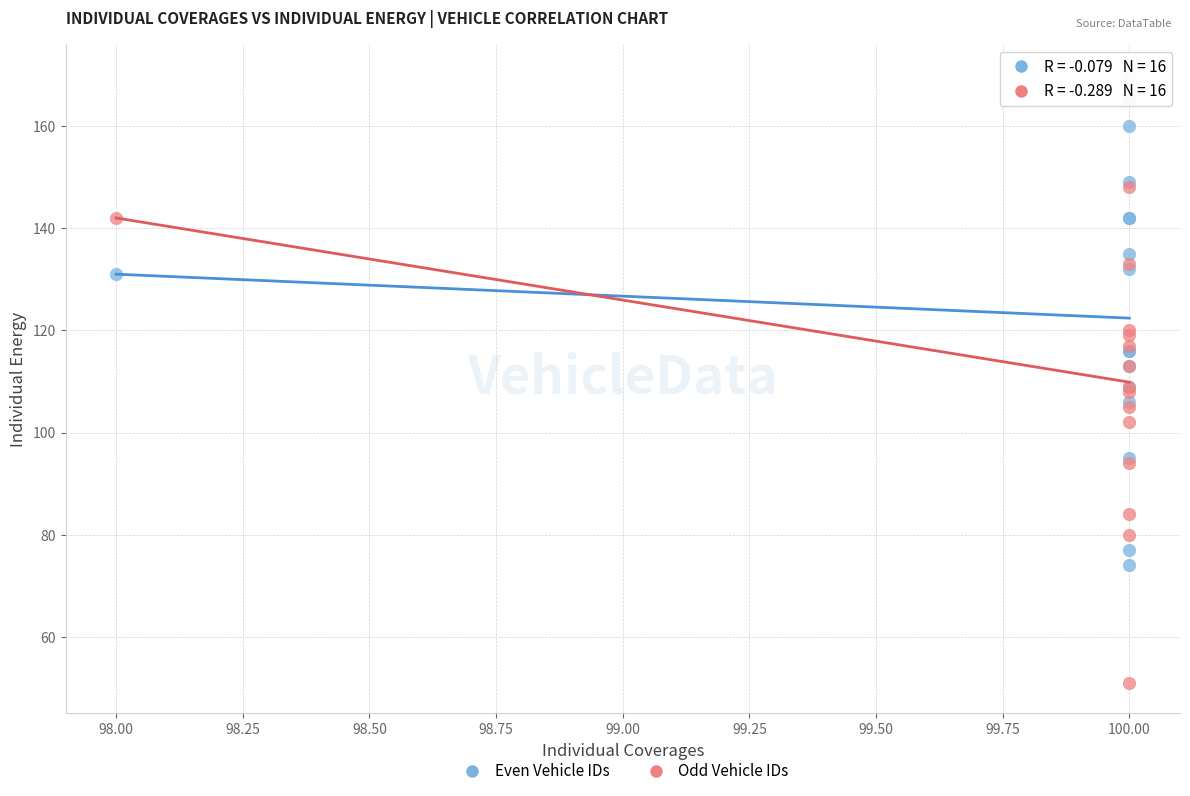

Which series contains the lowest Y value?

Odd Vehicle IDs